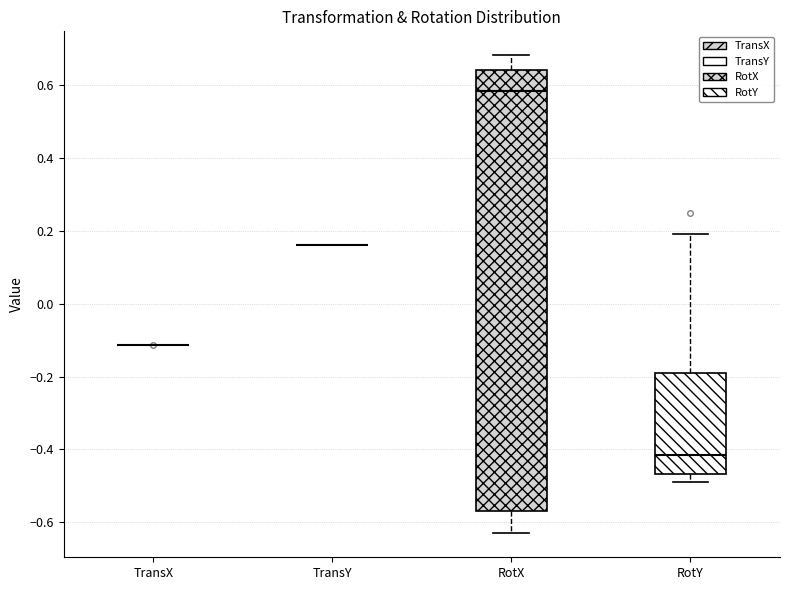

Reading left to right, read every box against the y-axis: the position of its median line, the range the box covers, and the ends of its whiskers. The values are not printed on the chart, so give them approximately, as read against the axis.

TransX: box collapsed to a line at -0.12, whiskers -0.12 to -0.12
TransY: box collapsed to a line at 0.16, whiskers 0.16 to 0.16
RotX: median 0.58, box -0.56 to 0.64, whiskers -0.64 to 0.68
RotY: median -0.42, box -0.46 to -0.20, whiskers -0.48 to 0.20